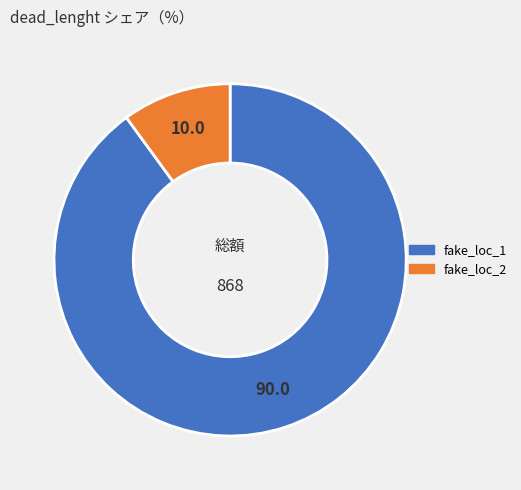

Which has a higher value, fake_loc_2 or fake_loc_1?

fake_loc_1